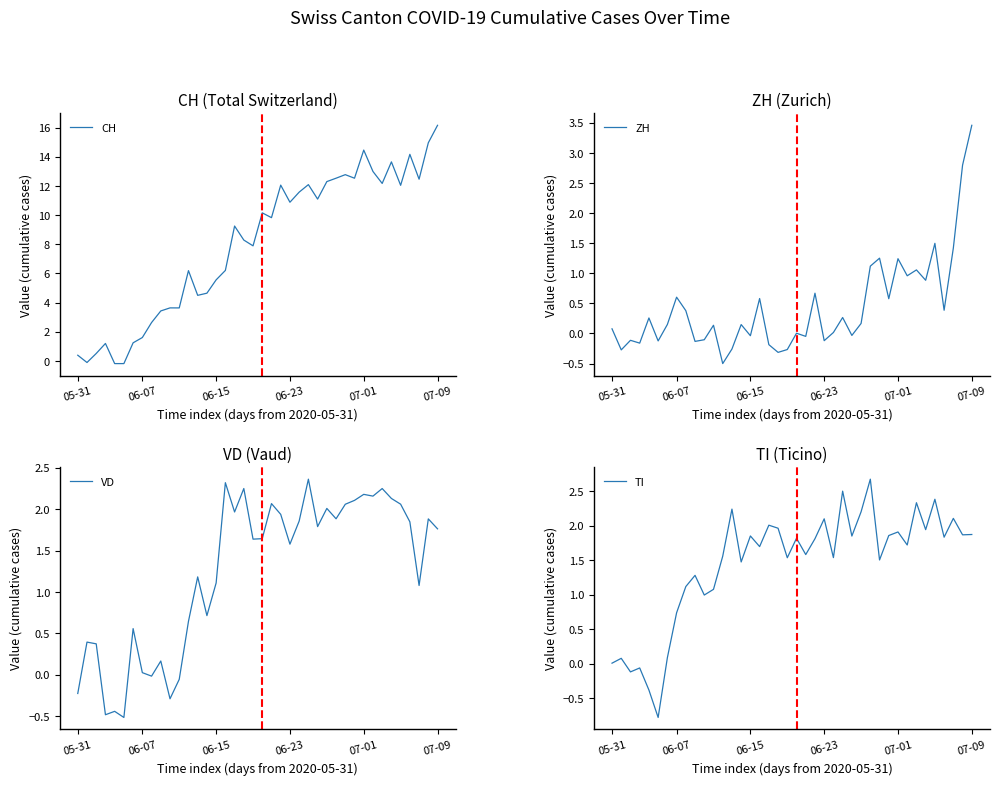

What is the highest value of the TI series?

2.7